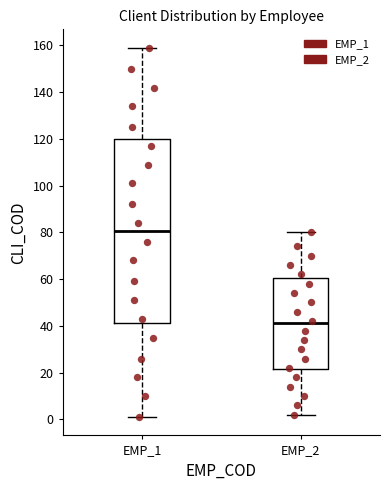

Reading left to right, read every box against the y-axis: the position of its median line, the range the box covers, and the ends of its whiskers. The values are not printed on the chart, so give them approximately, as read against the axis.

EMP_1: median 80, box 42 to 120, whiskers 2 to 160
EMP_2: median 42, box 22 to 60, whiskers 2 to 80